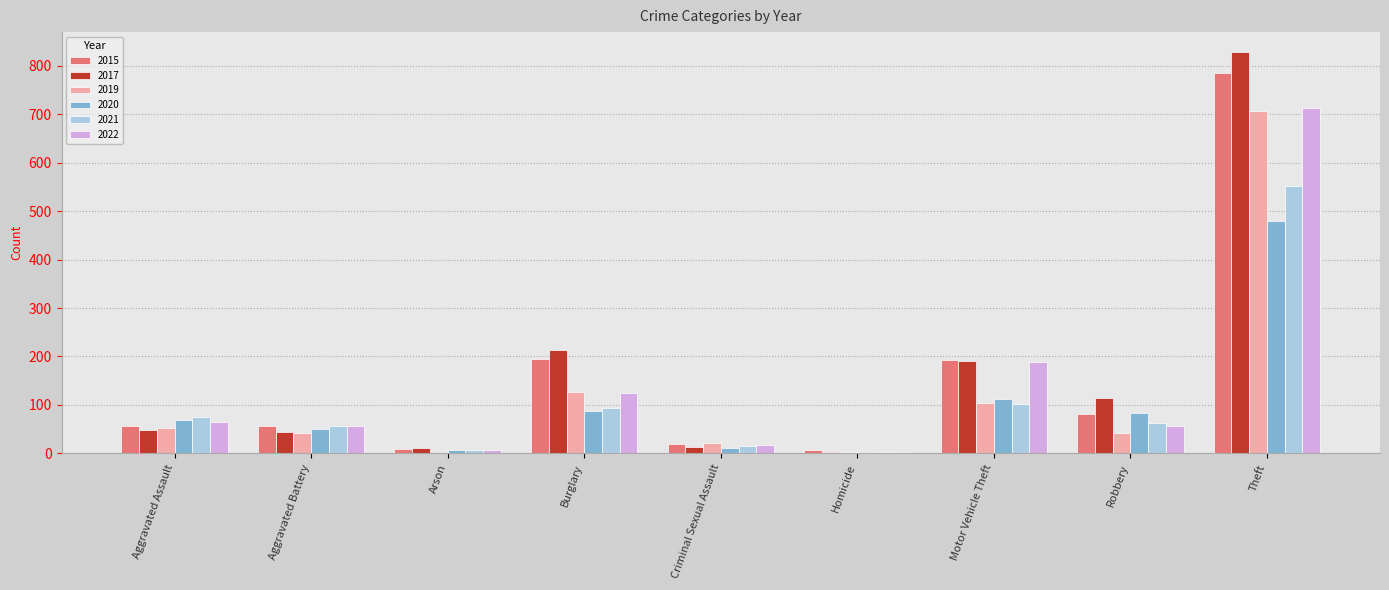

What is the greatest value displayed?

828